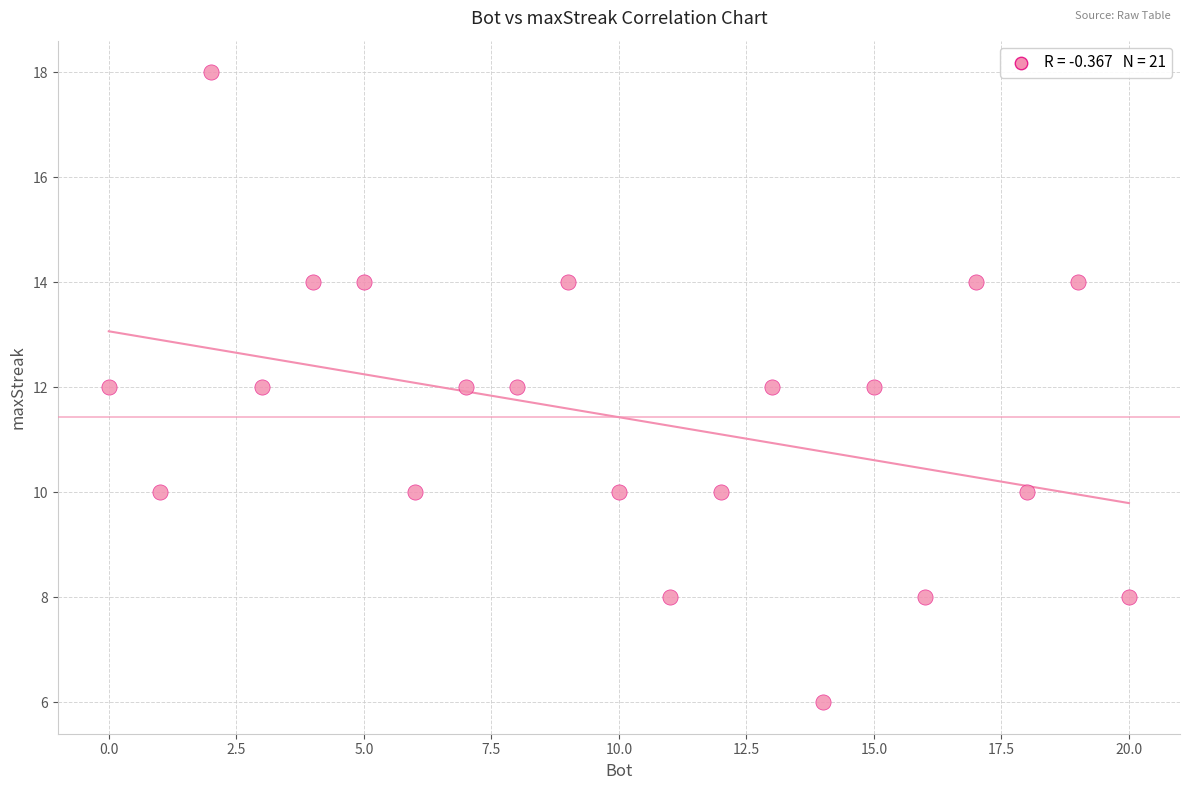

What is the range of Y values (max minus min)?

12